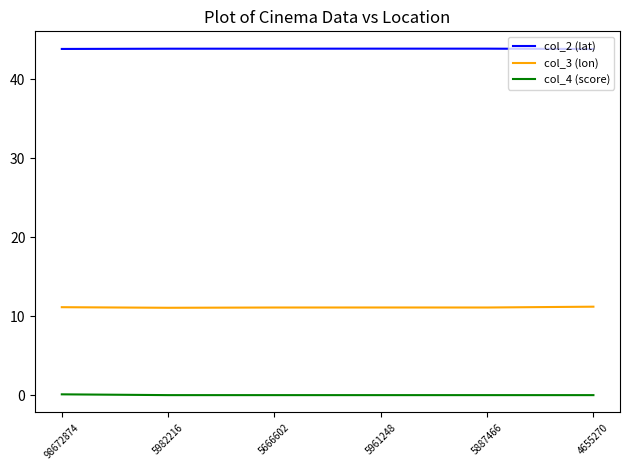

Rank the series by their average value, from highest to lowest.

col_2 (lat), col_3 (lon), col_4 (score)